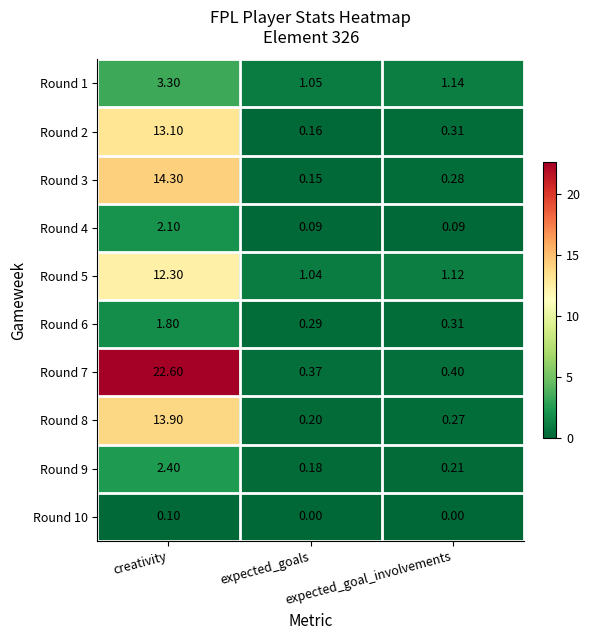

List the series in order of their peak value, lowest first.

Round 10, Round 6, Round 4, Round 9, Round 1, Round 5, Round 2, Round 8, Round 3, Round 7